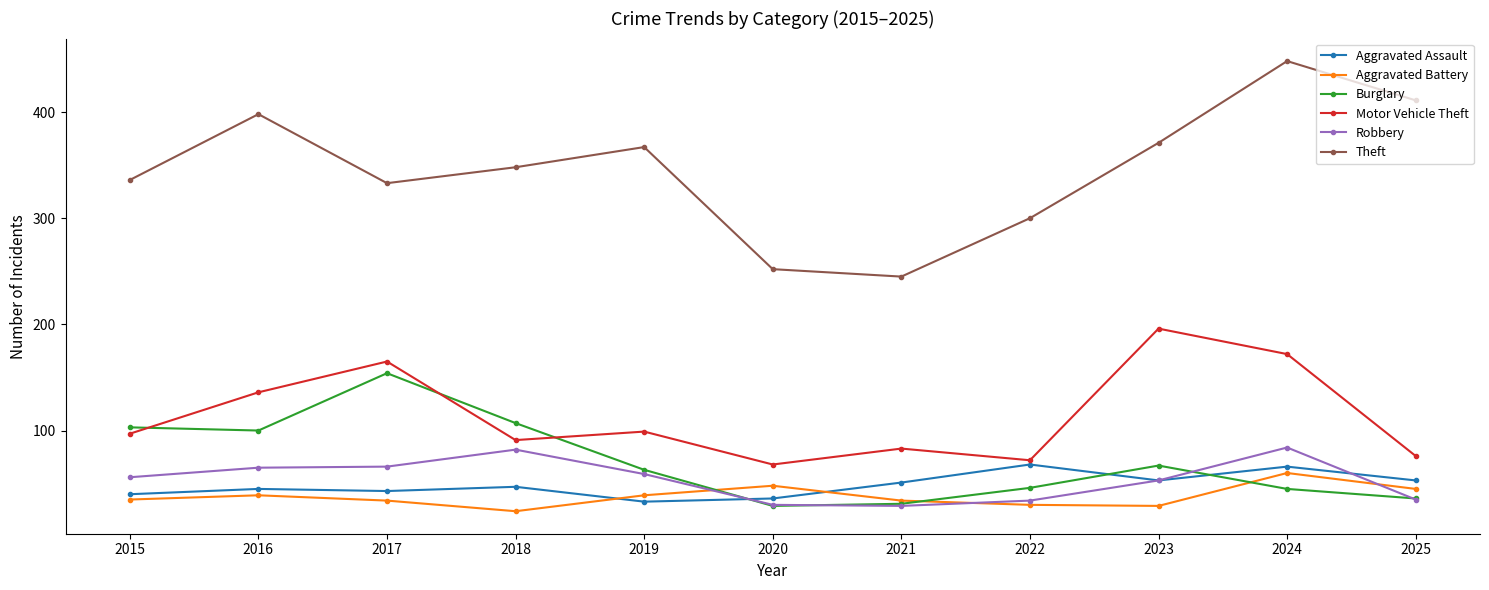

True or false: Motor Vehicle Theft and Theft intersect in this chart.

False